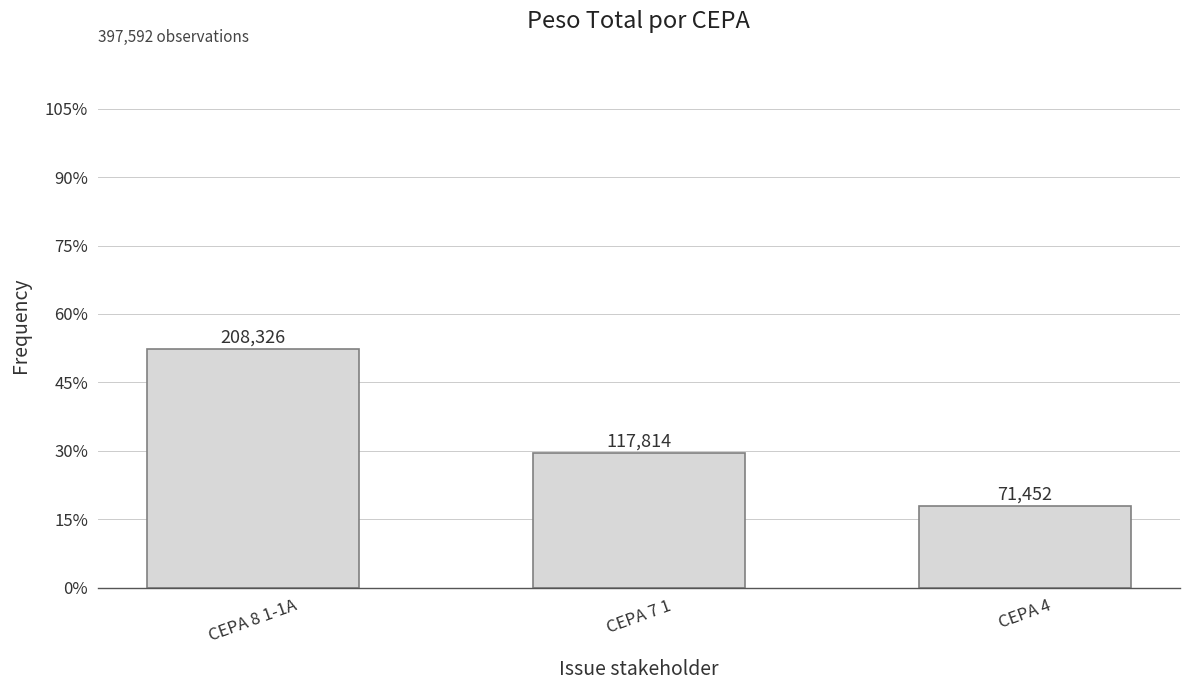

Are the bars grouped side by side (vs. stacked)?

No